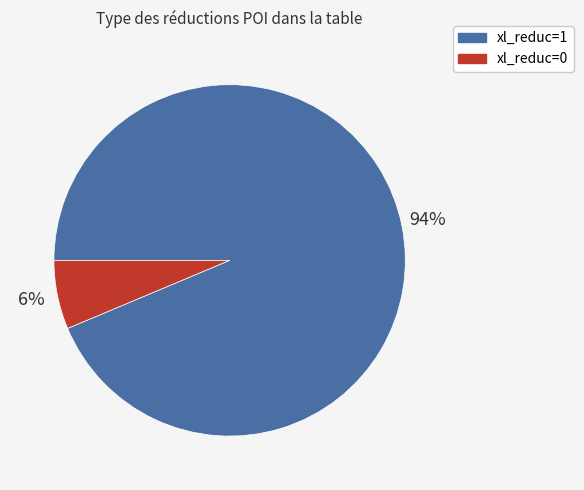

Rank the categories by value from lowest to highest.

xl_reduc=0, xl_reduc=1